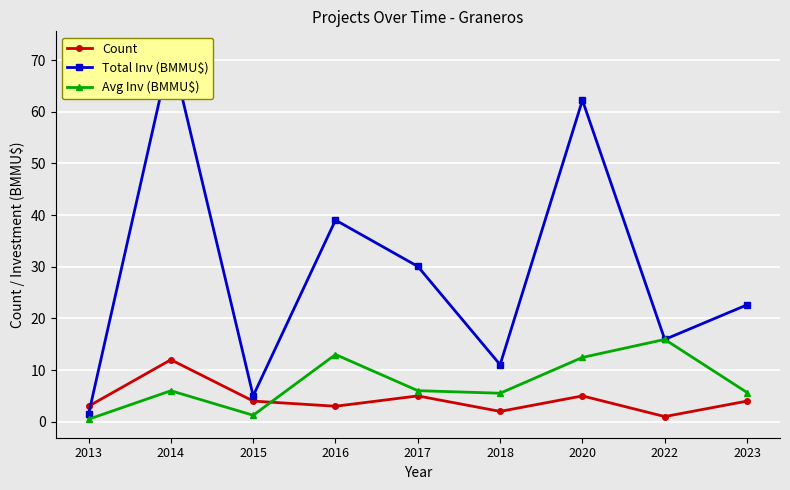

Reading left to right, list all the values displayed in this chart.

Count: 2013=3.0	2014=12.0	2015=4.0	2016=3.0	2017=5.0	2018=2.0	2020=5.0	2022=1.0	2023=4.0
Total Inv (BMMU$): 2013=1.4	2014=72.0	2015=5.0	2016=39.0	2017=30.1	2018=11.0	2020=62.3	2022=15.9	2023=22.6
Avg Inv (BMMU$): 2013=0.5	2014=6.0	2015=1.3	2016=13.0	2017=6.0	2018=5.5	2020=12.5	2022=15.9	2023=5.7